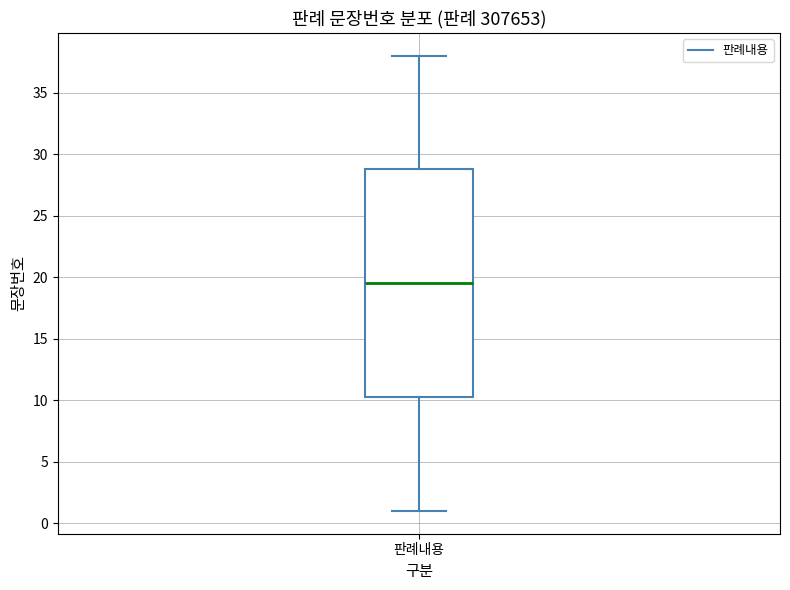

Transcribe this box plot: give where the median line is, the range the box spans, and where the two whiskers end, as read against the y-axis. The values are not printed on the chart, so give them approximately, as read against the axis.

median 19.5, box 10.5 to 29.0, whiskers 1.0 to 38.0